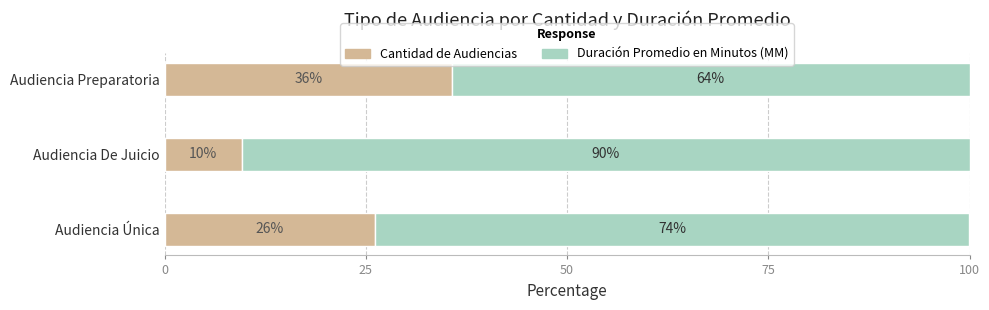

Which category has the highest value in the Cantidad de Audiencias series?

Audiencia Preparatoria